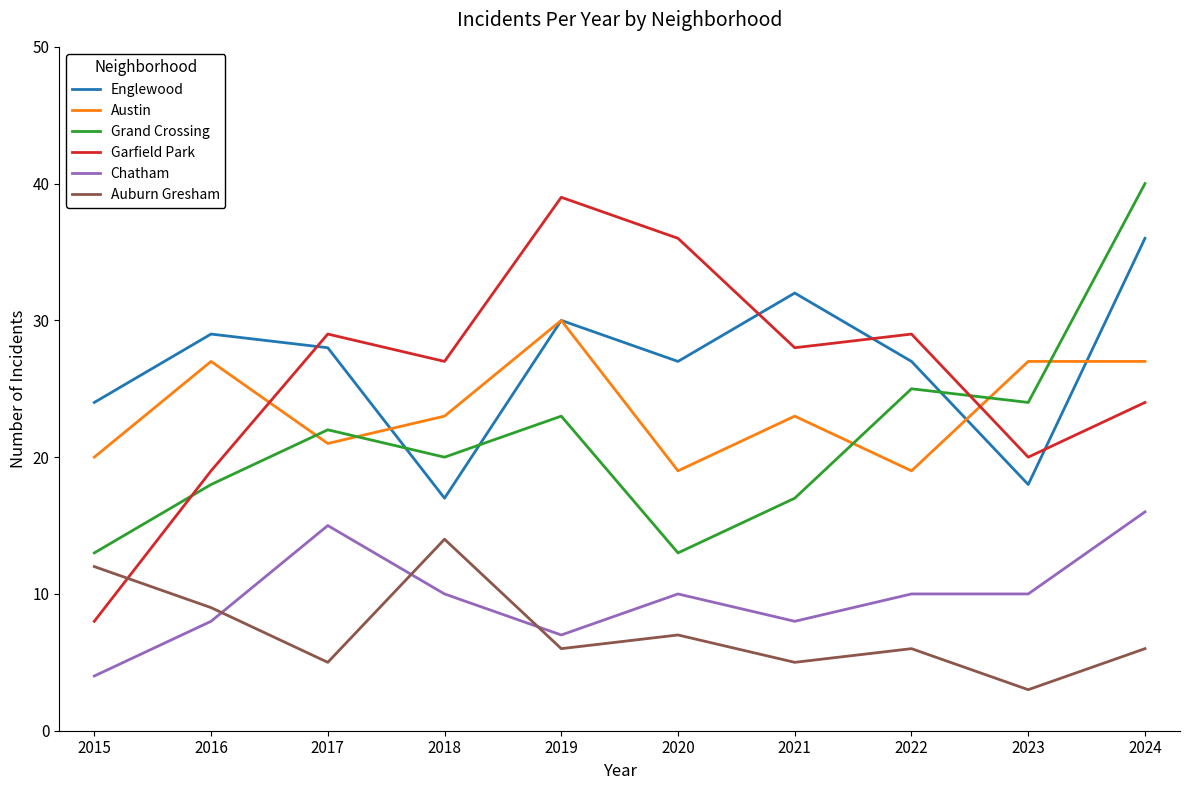

What is the spread (max minus min) of values at 2023?

24